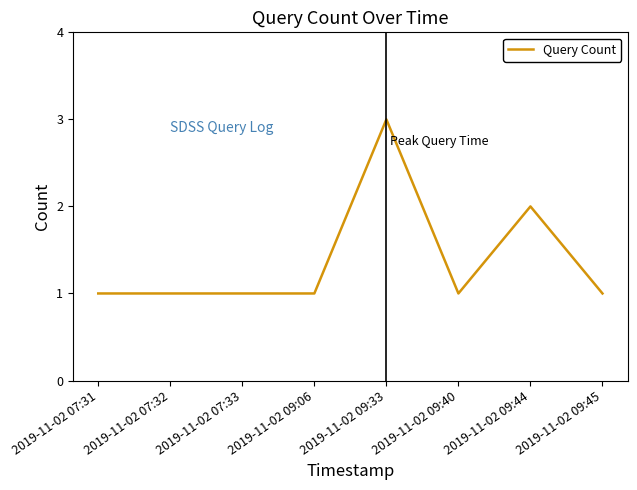

Read the value at 2019-11-02 09:45.

1